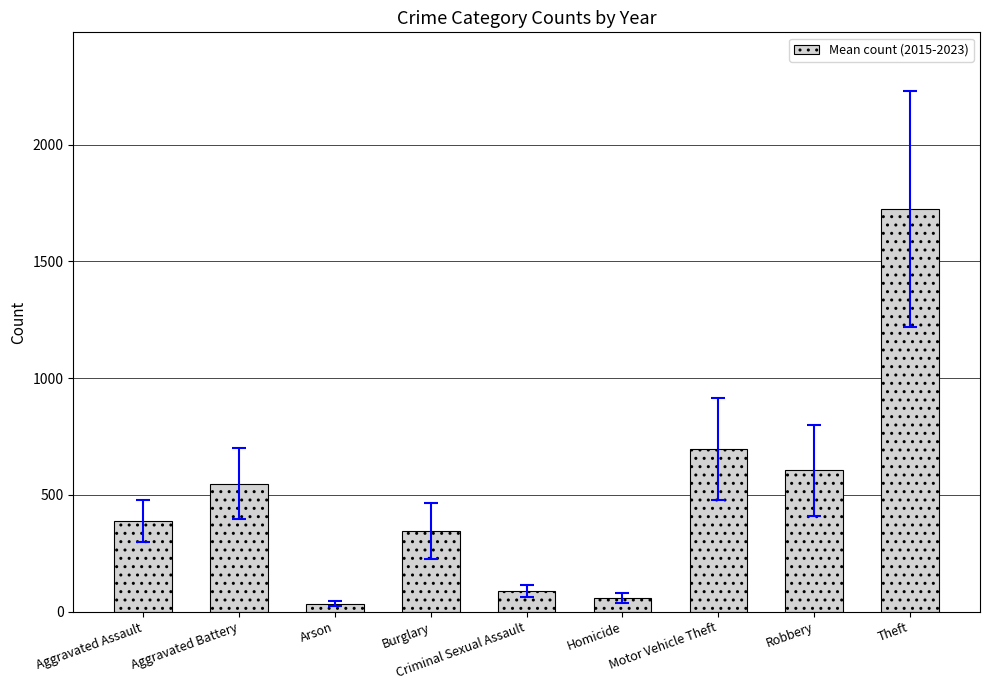

What is the minimum value shown in the chart?

34.1